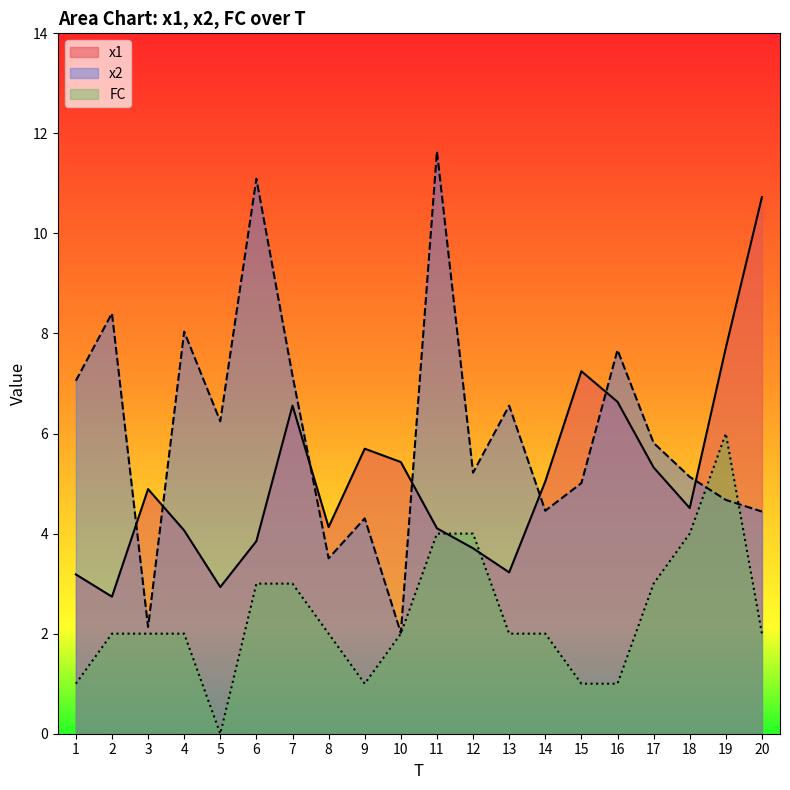

At 15, list the series in order from largest to smallest.

x1, x2, FC